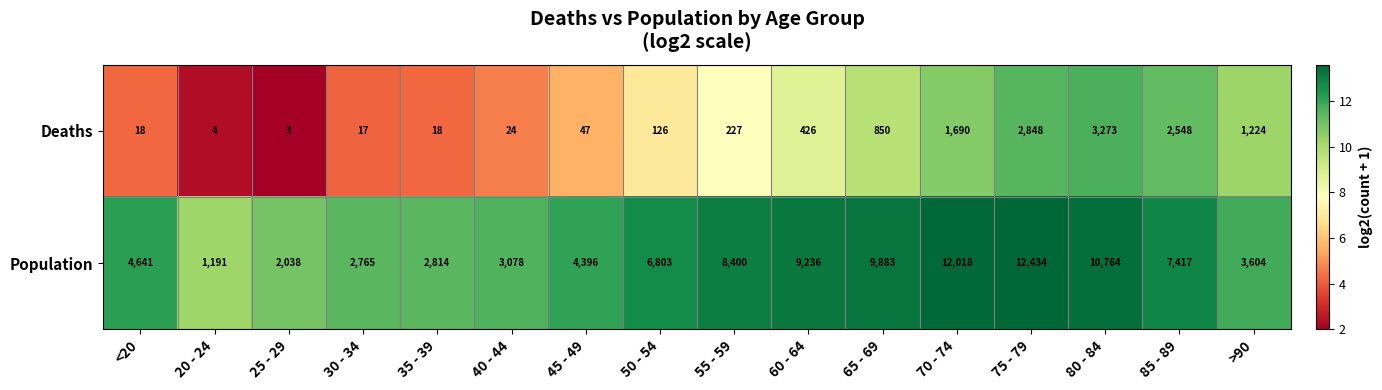

At which label is Population closest to 6812?

50 - 54